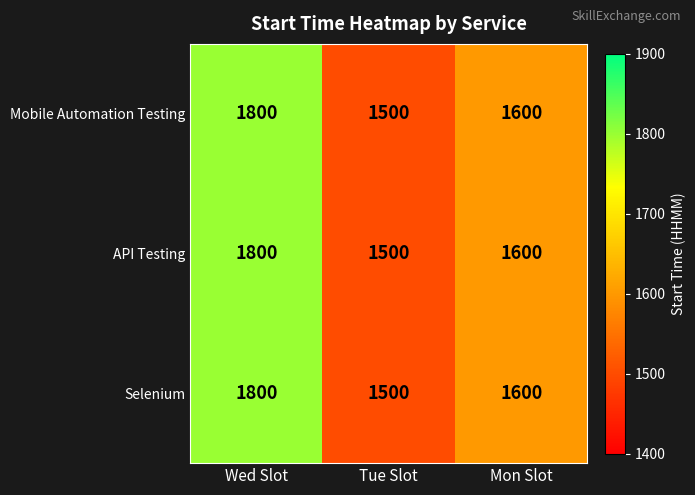

Which category has the highest value across all series?

Wed Slot